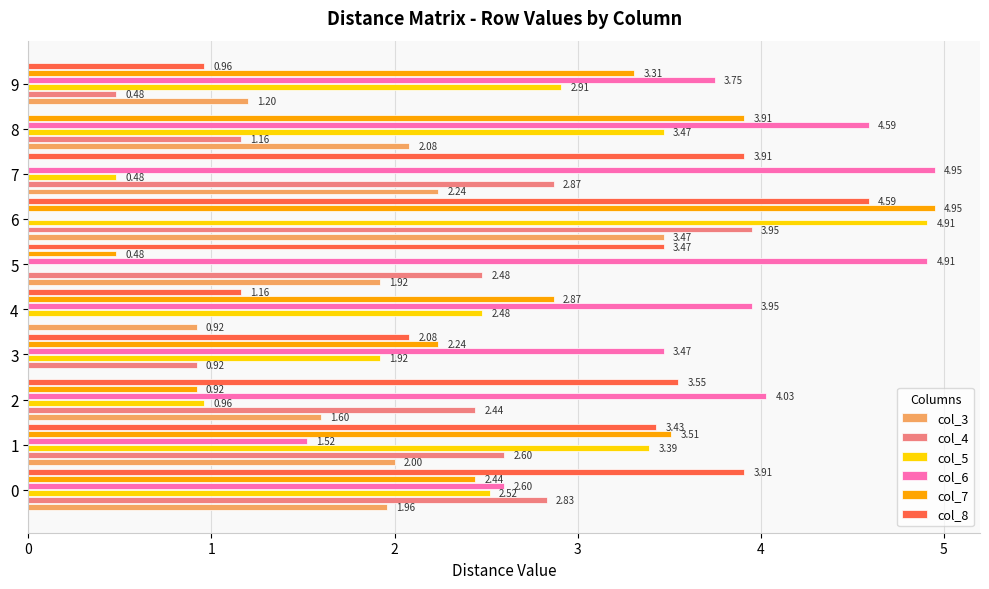

Is it true that col_7 equals 3.8 at 0?

False